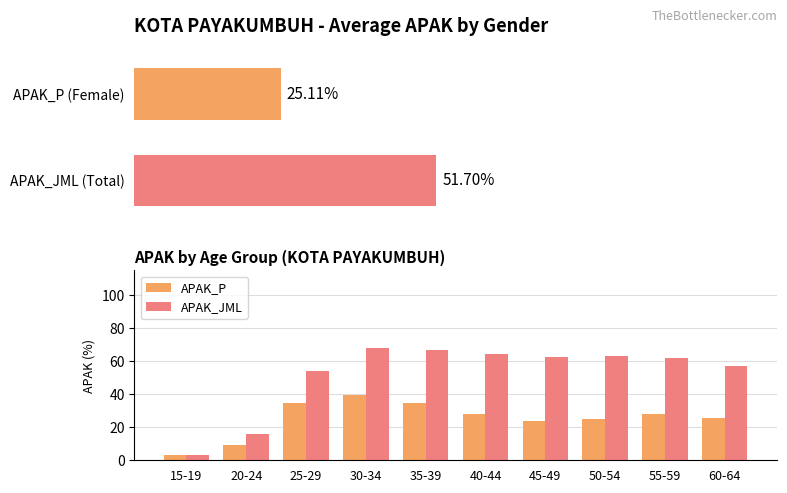

How many data points does each series have?

10